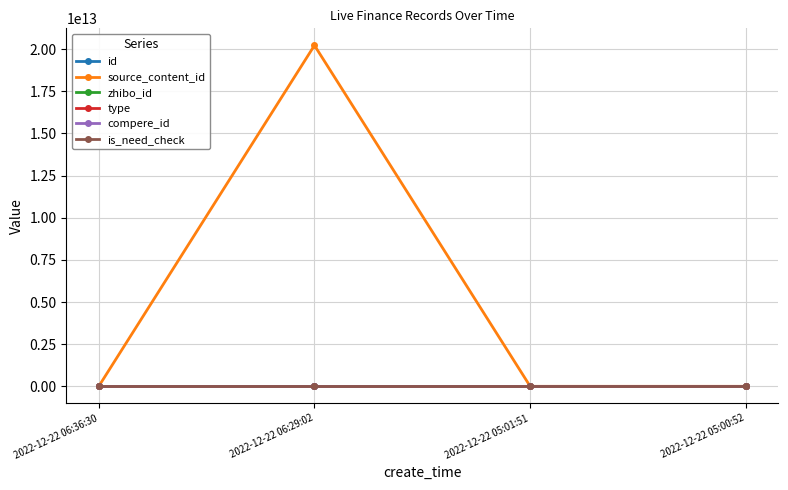

Is this an area chart (filled region under the line)?

No